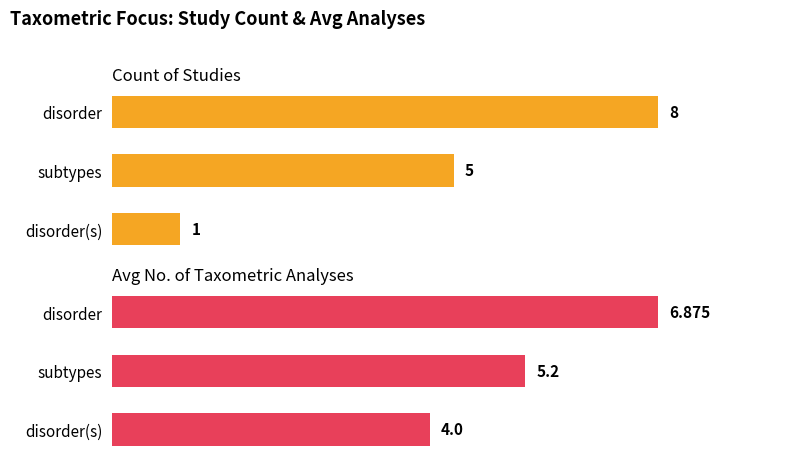

What are all the series names shown in the legend?

Count of Studies, Avg No. of Taxometric Analyses